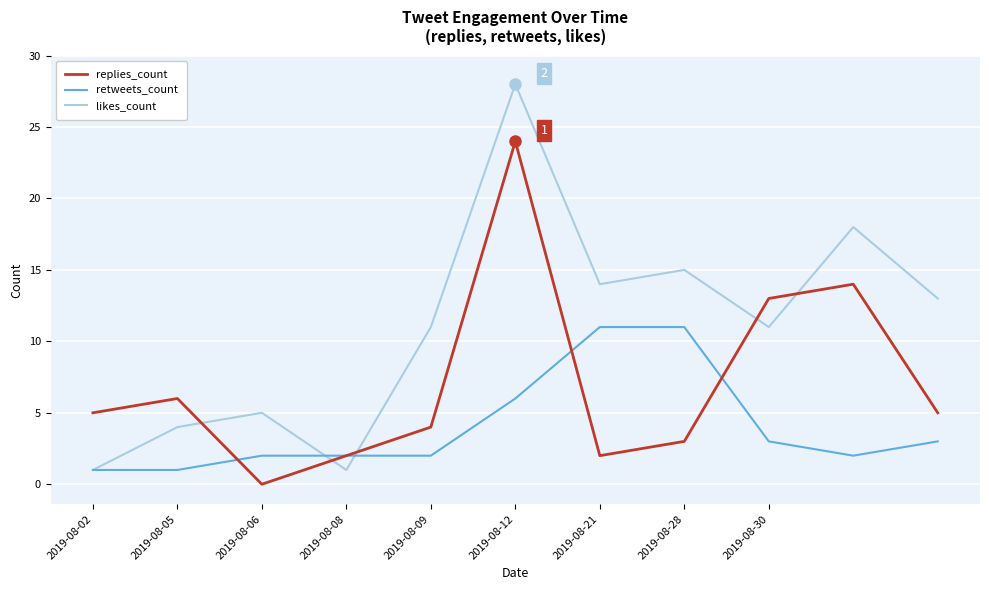

Which series has the largest total across all categories?

likes_count